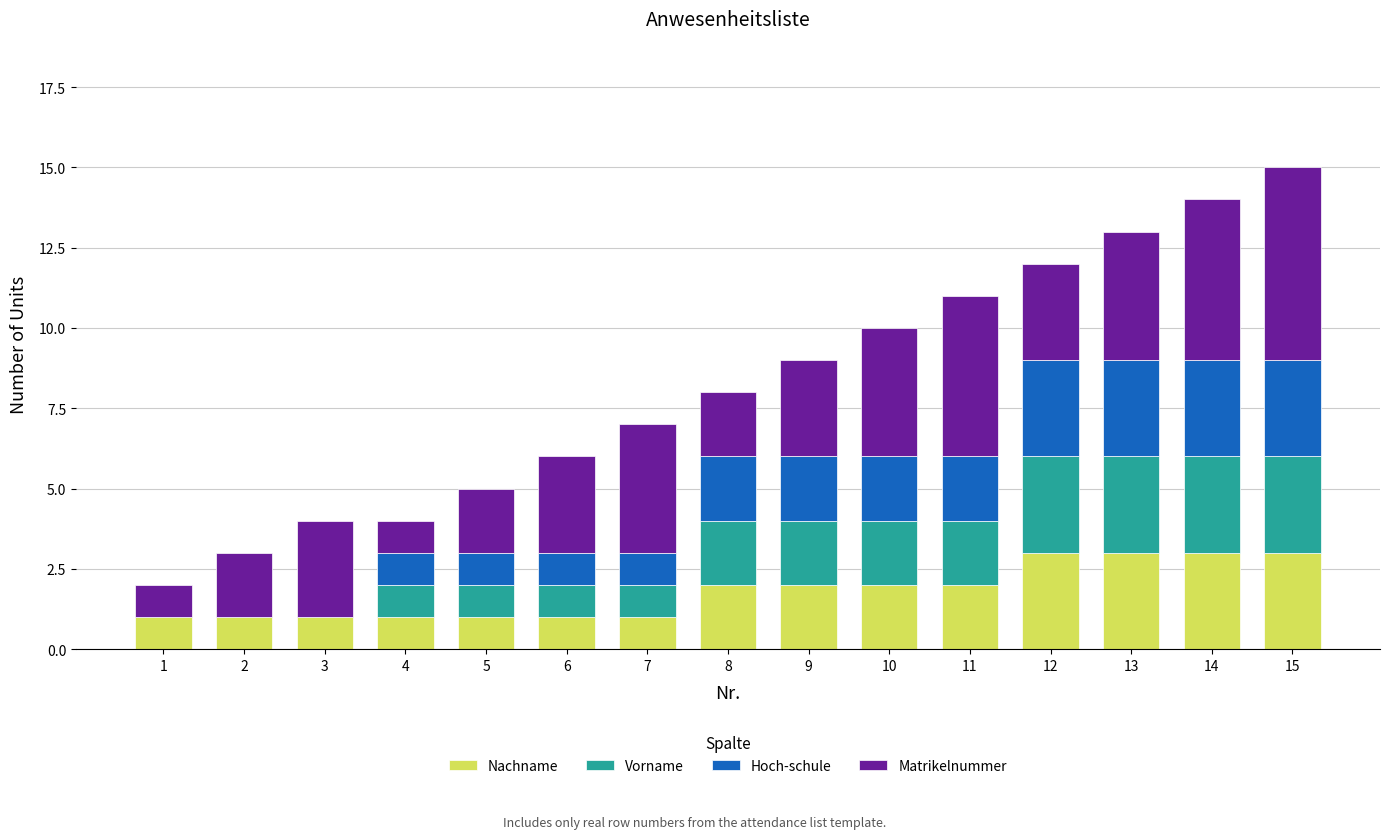

What is the maximum value for Nachname?

3